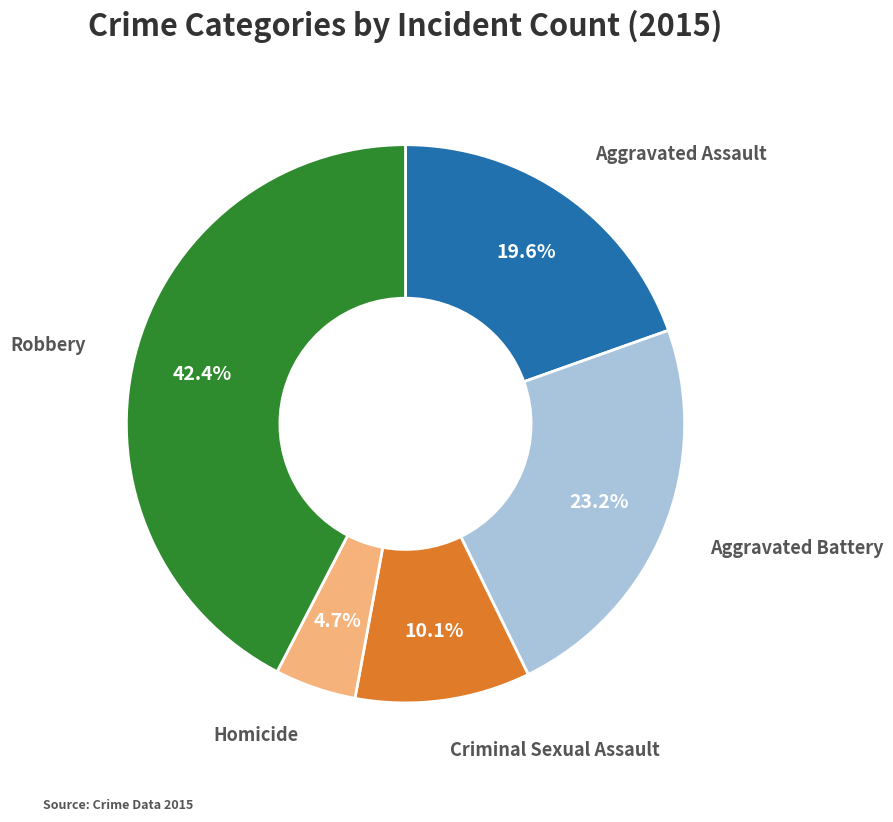

How many segments does this pie chart have?

5